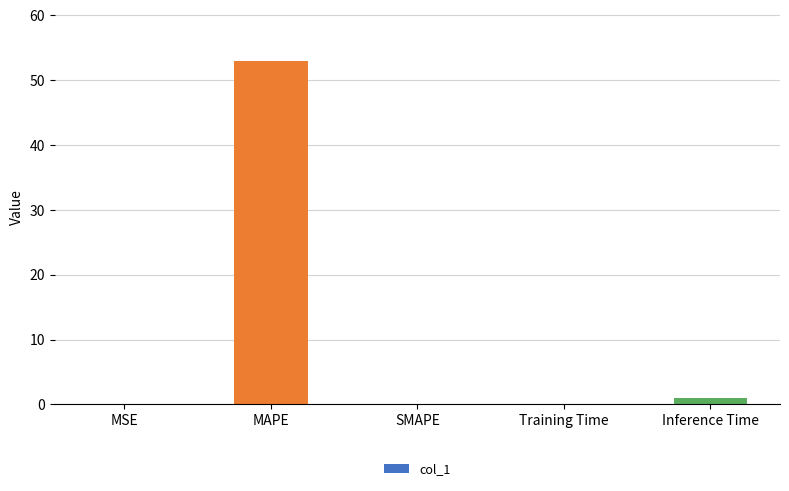

What is the sum of all values?

54.0